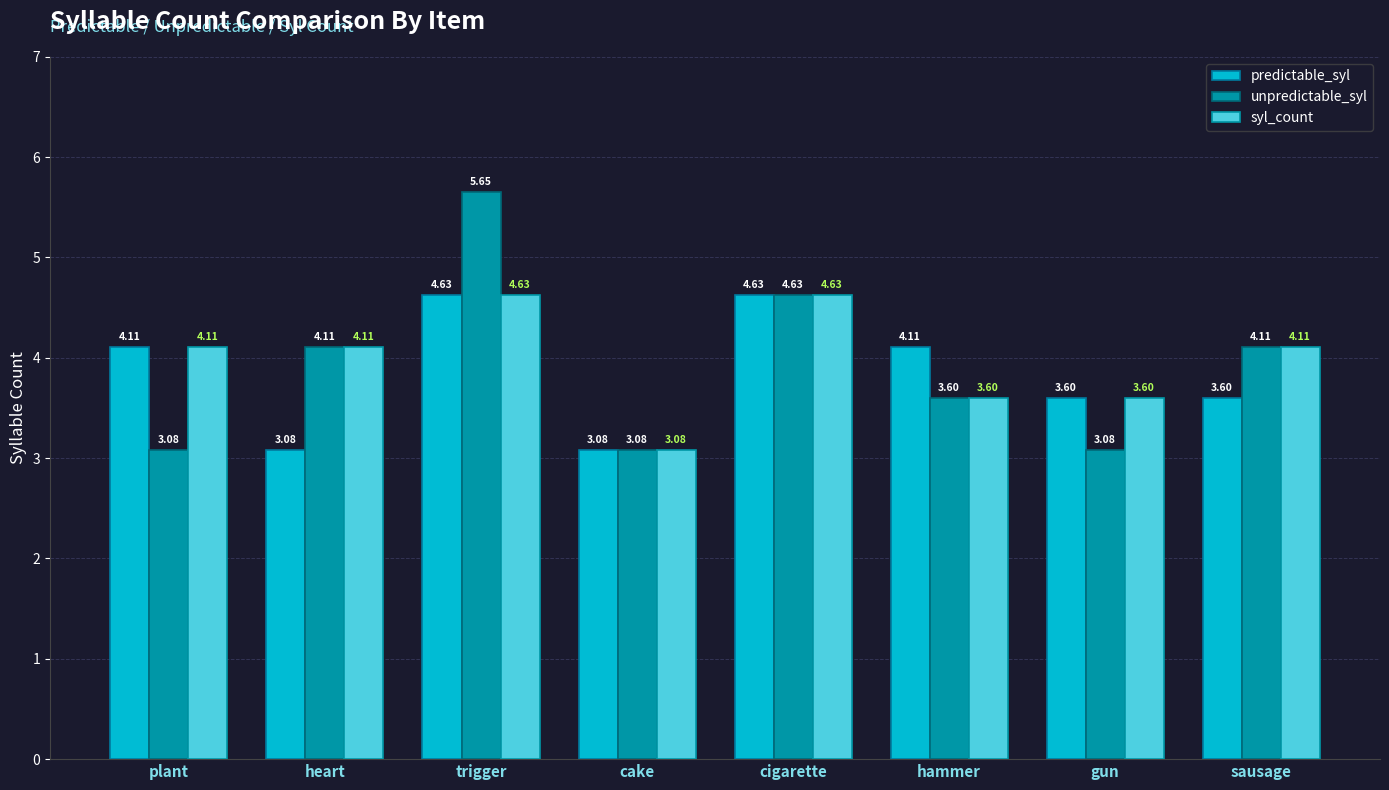

What is the total value across all series at gun?

10.3